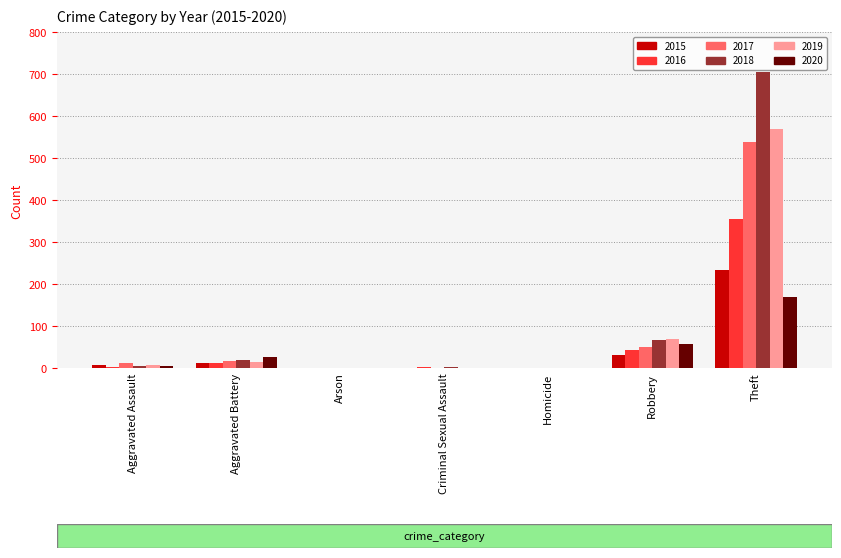

What is the sum of all 2015 values?

282